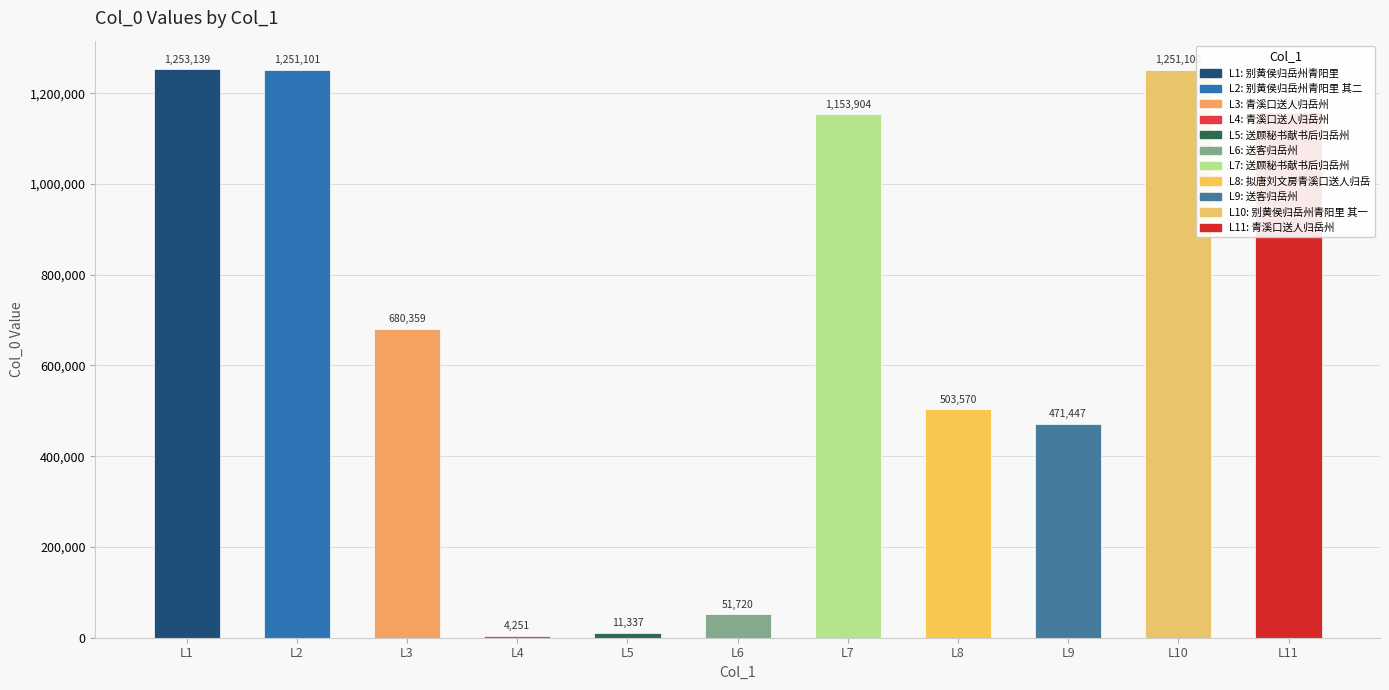

Which has a higher value, L4 or L8?

L8